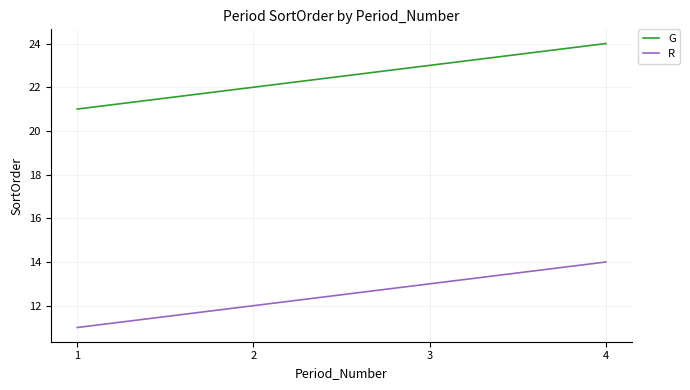

True or false: R has more than 1 points higher than both neighbors.

False